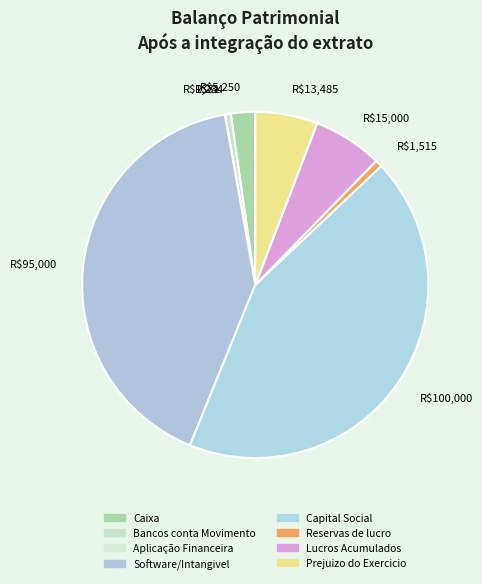

Is there any slice that represents more than half of the pie?

No